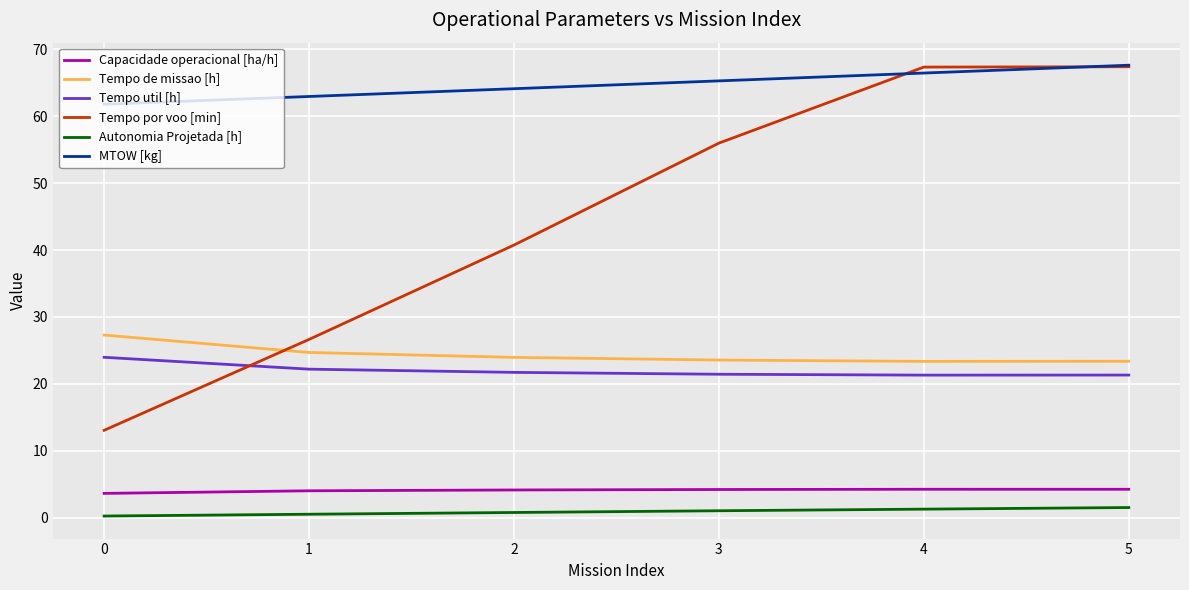

True or false: Capacidade operacional [ha/h] and Tempo por voo [min] cross at least once.

False